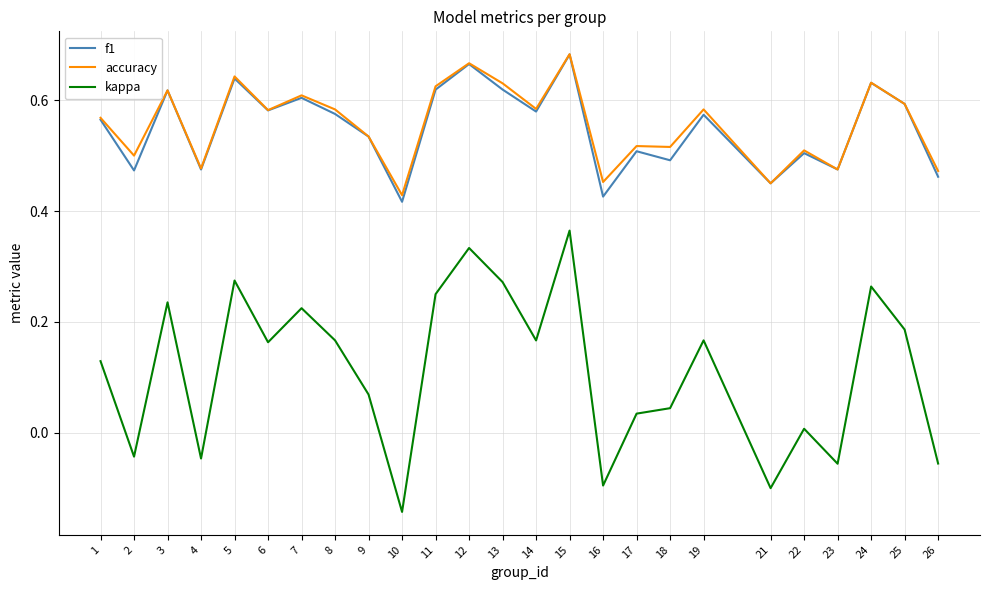

True or false: accuracy and kappa intersect in this chart.

False